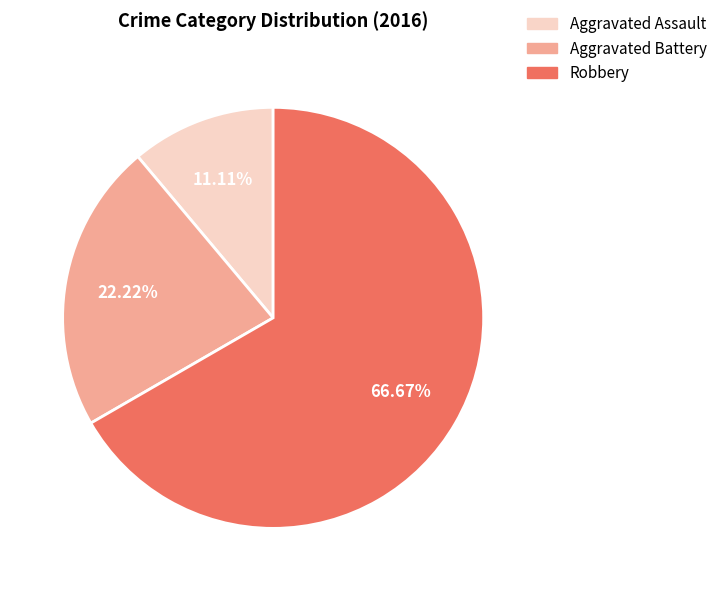

Which slice represents more than half of the pie?

Robbery